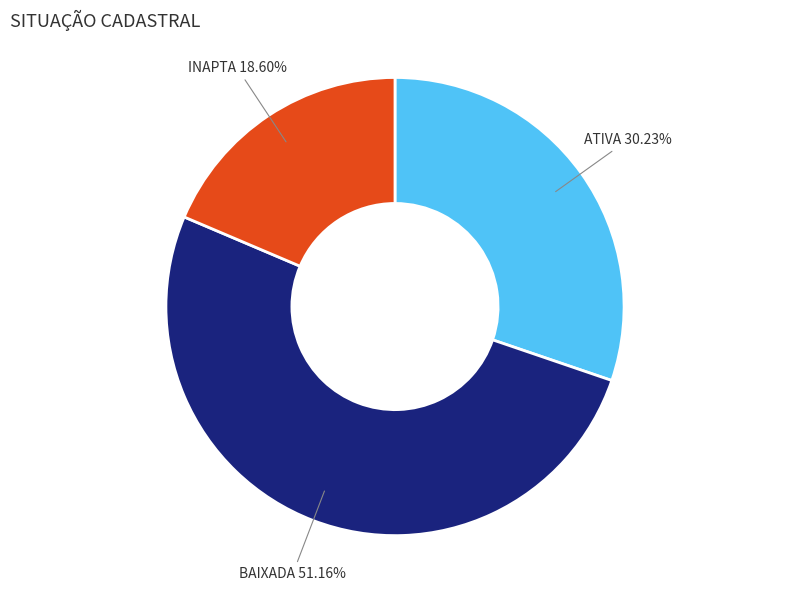

Count the number of slices in the pie.

3